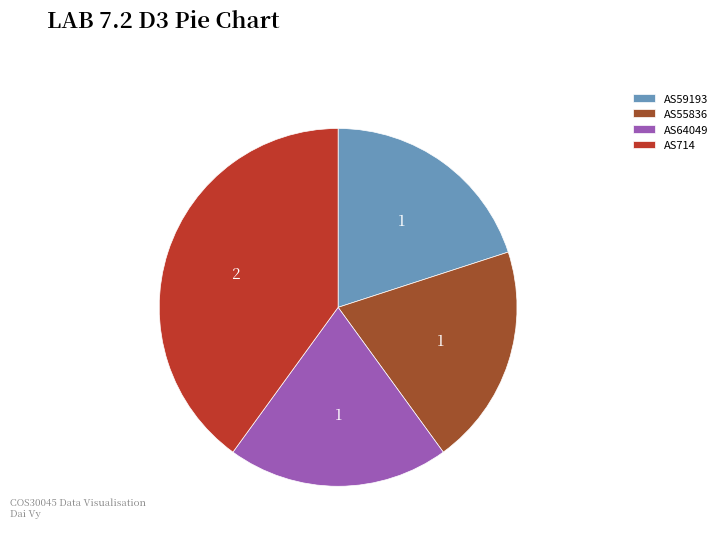

Combined, do AS64049 and AS59193 account for over 50%?

No